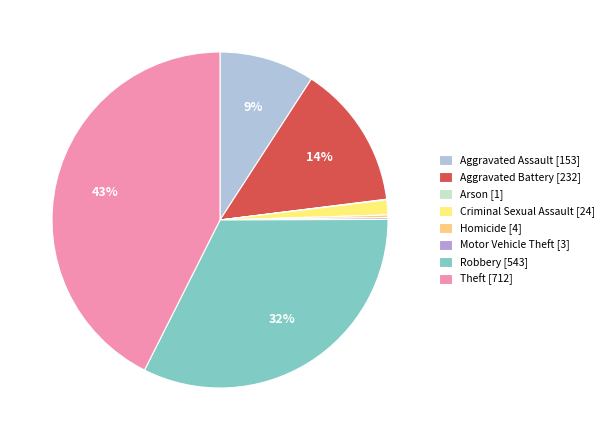

Do Homicide and Aggravated Assault together represent more than half of the pie?

No